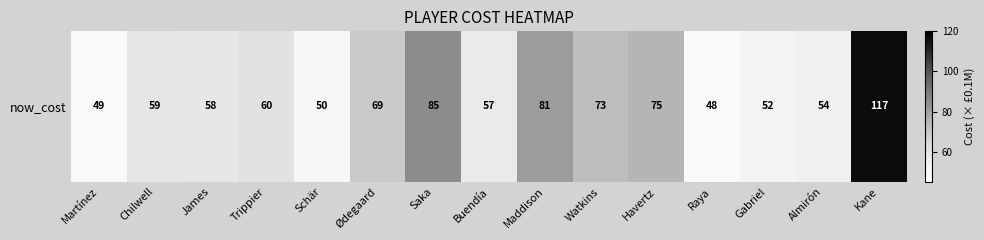

Between James and Gabriel, which is larger?

James